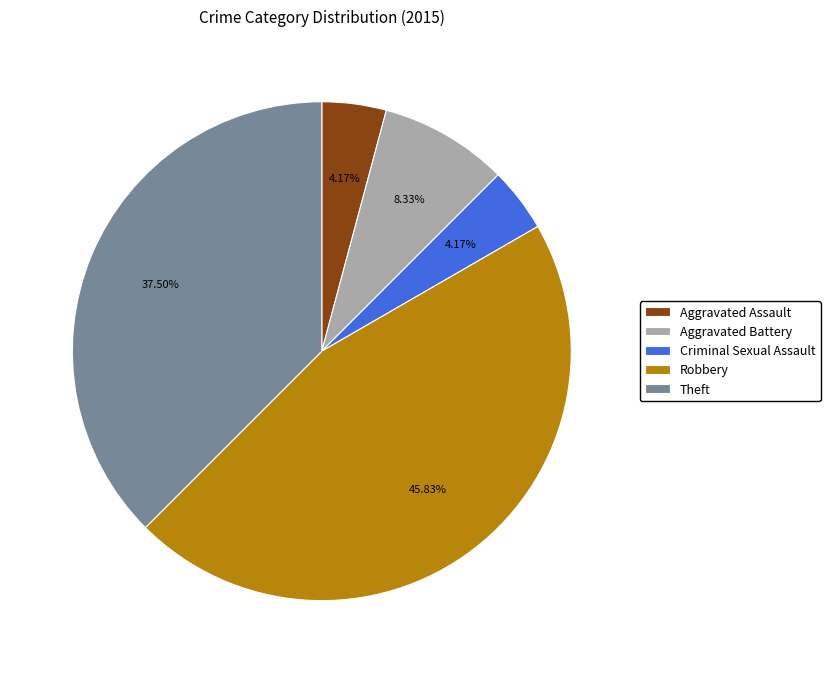

The Criminal Sexual Assault slice represents 18% of the pie. True or false?

False